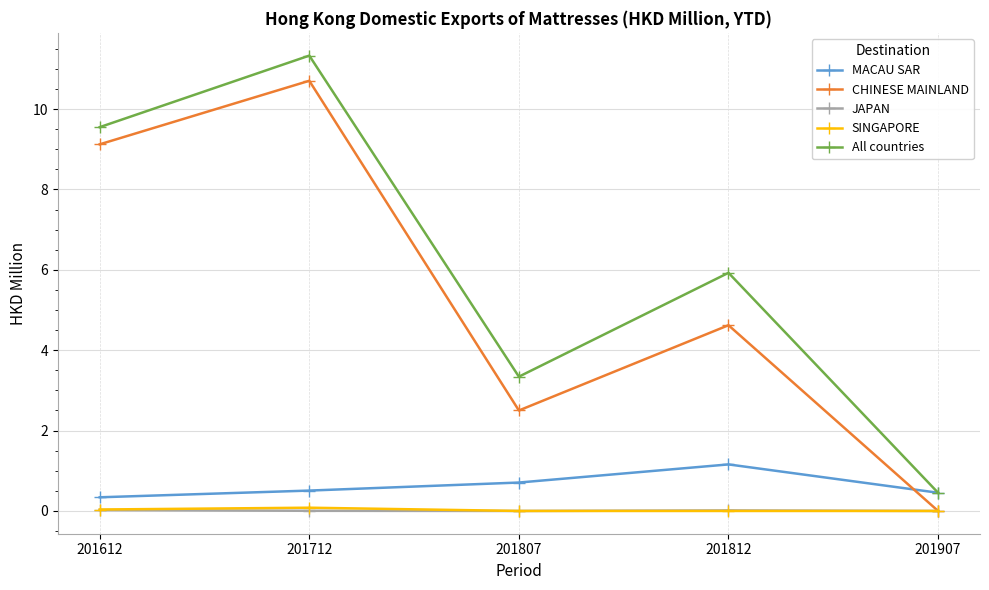

How many data points in All countries are above 5?

3